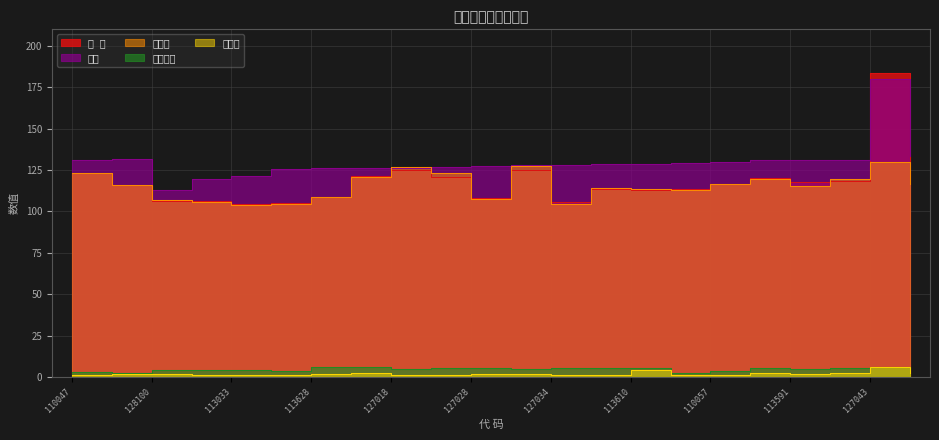

Where do 现 价 and 双低 first cross each other?

123097 and 127043